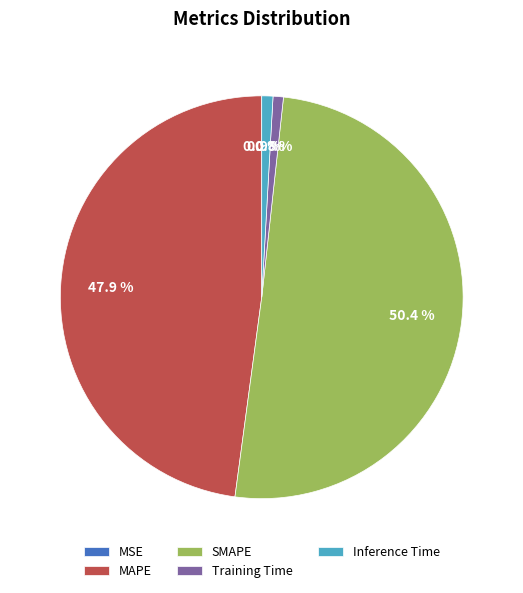

Is it true that MAPE is 48% of the pie?

True